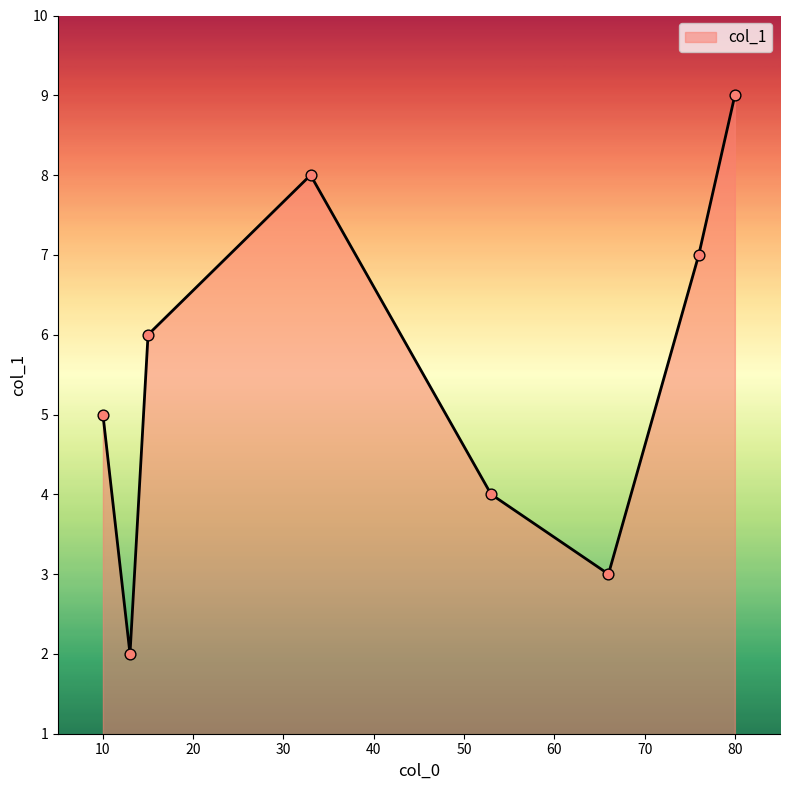

True or false: the data has more than 0 interior local peaks.

True